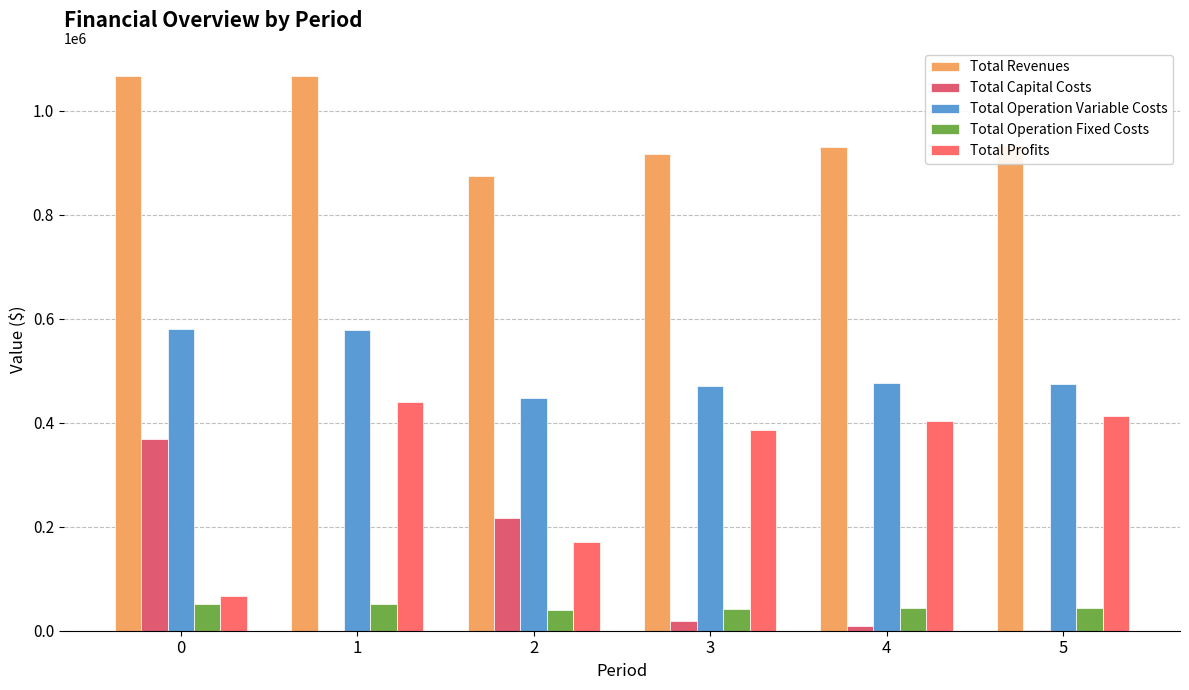

List the series in order of their peak value, highest first.

Total Revenues, Total Operation Variable Costs, Total Profits, Total Capital Costs, Total Operation Fixed Costs